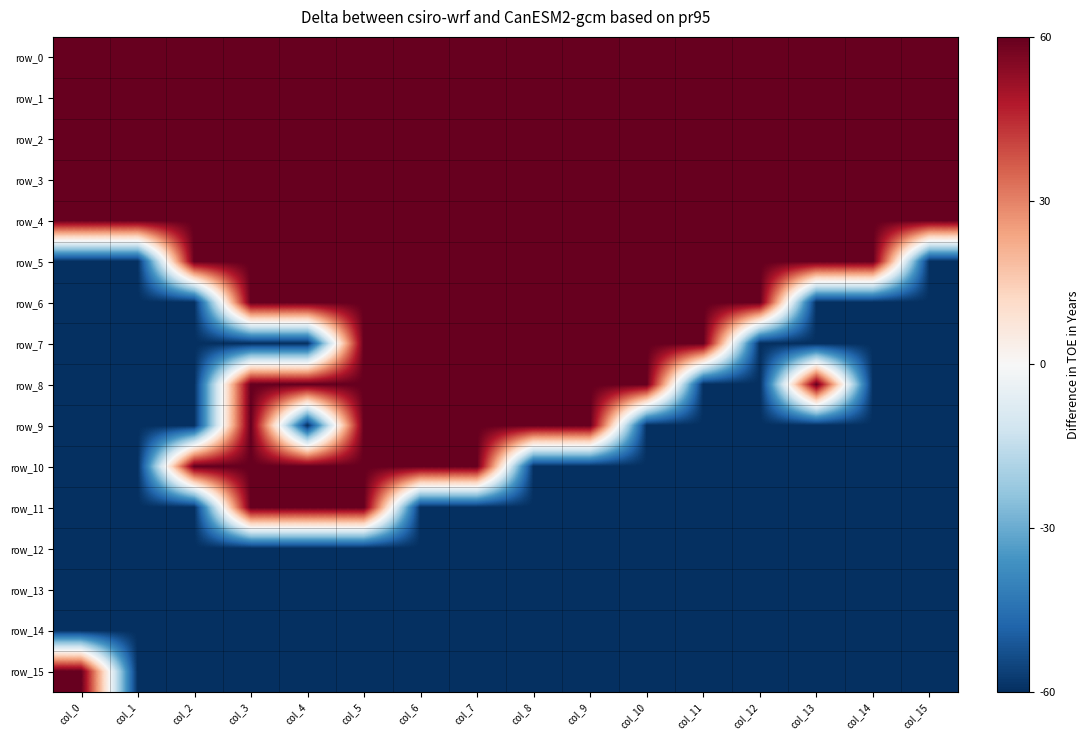

Between col_7 and col_9, which is larger?

col_7